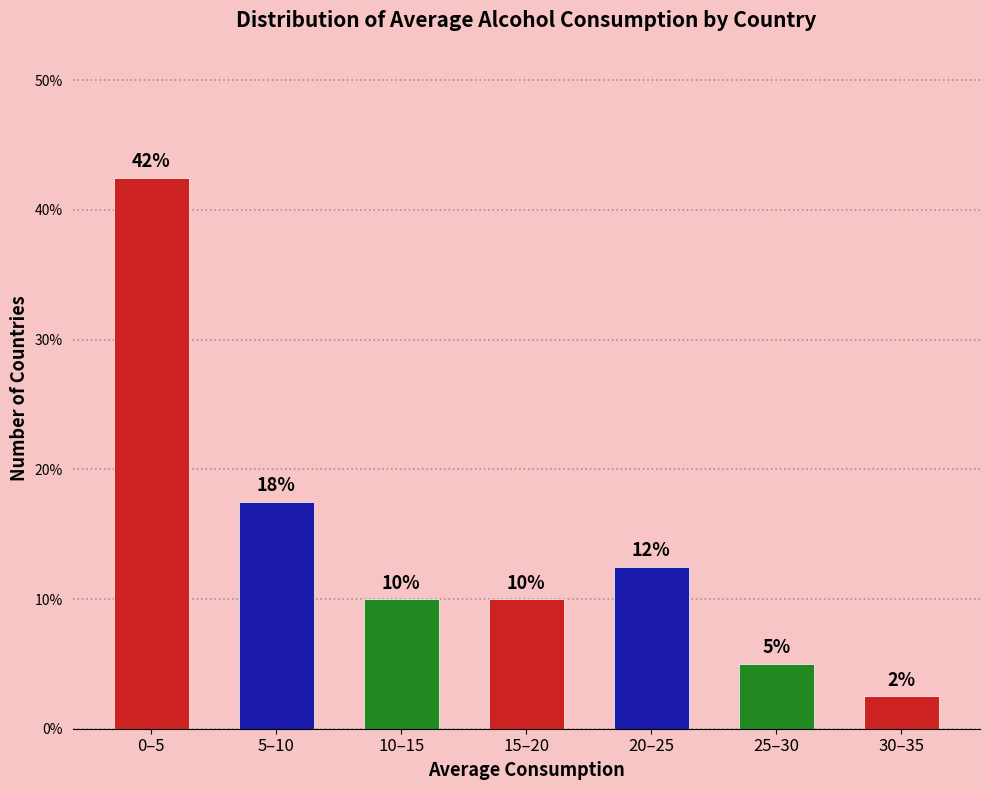

How many bars are there in total?

7